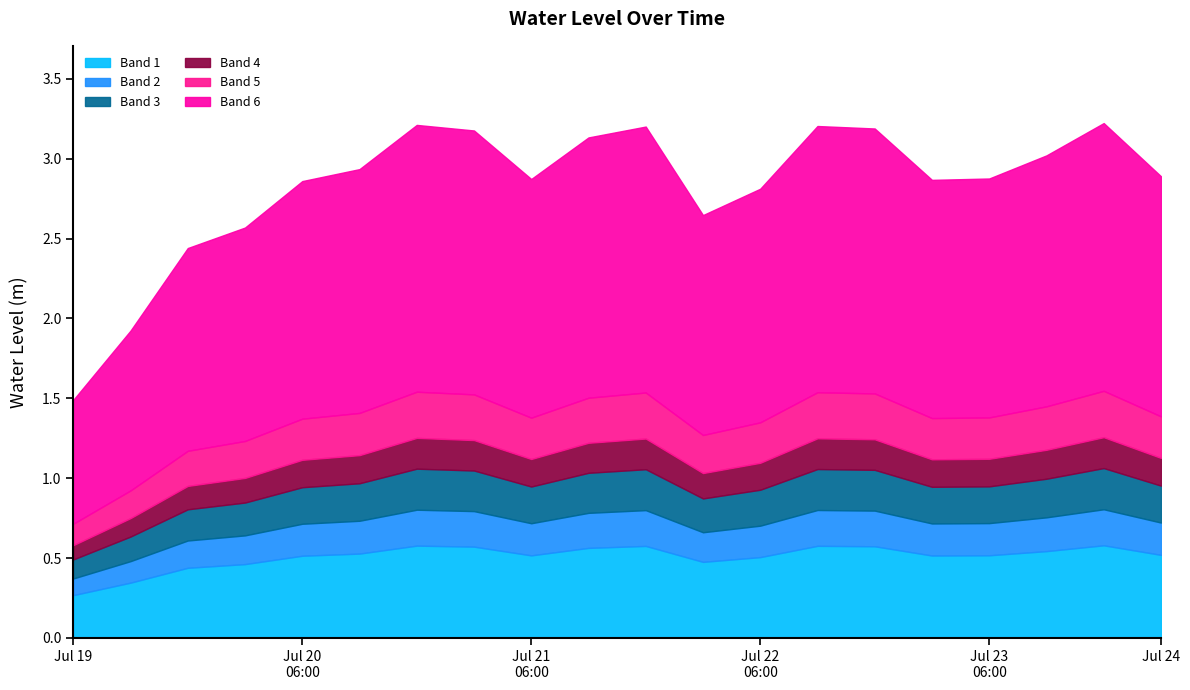

List the labels in order of value, largest first.

2023-07-23 18:00, 2023-07-20 18:00, 2023-07-22 12:00, 2023-07-21 18:00, 2023-07-22 18:00, 2023-07-21 00:00, 2023-07-21 12:00, 2023-07-23 12:00, 2023-07-20 12:00, 2023-07-24 00:00, 2023-07-23 06:00, 2023-07-21 06:00, 2023-07-23 00:00, 2023-07-20 06:00, 2023-07-22 06:00, 2023-07-22 00:00, 2023-07-20 00:00, 2023-07-19 18:00, 2023-07-19 12:00, 2023-07-19 06:00